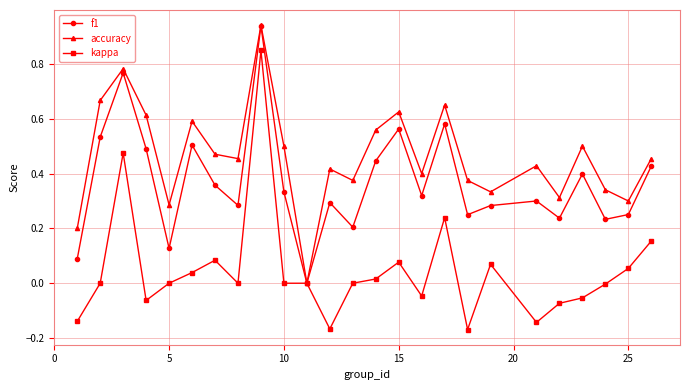

How many distinct data groups are displayed?

3